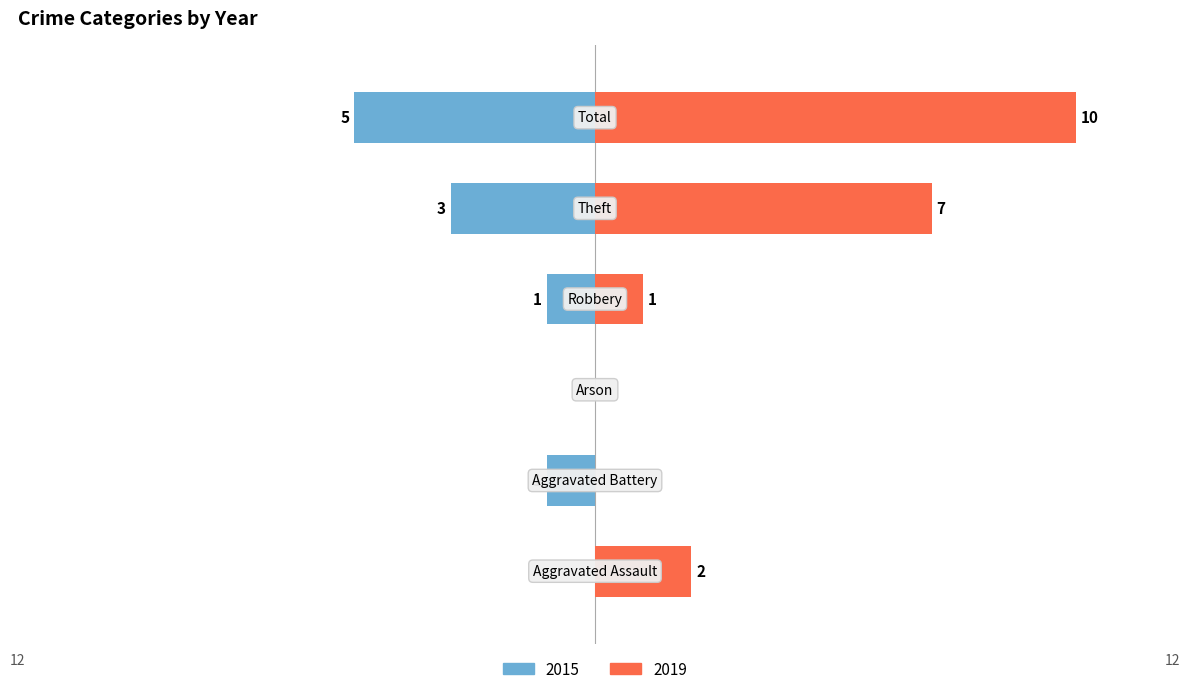

How many bars are there in total?

12